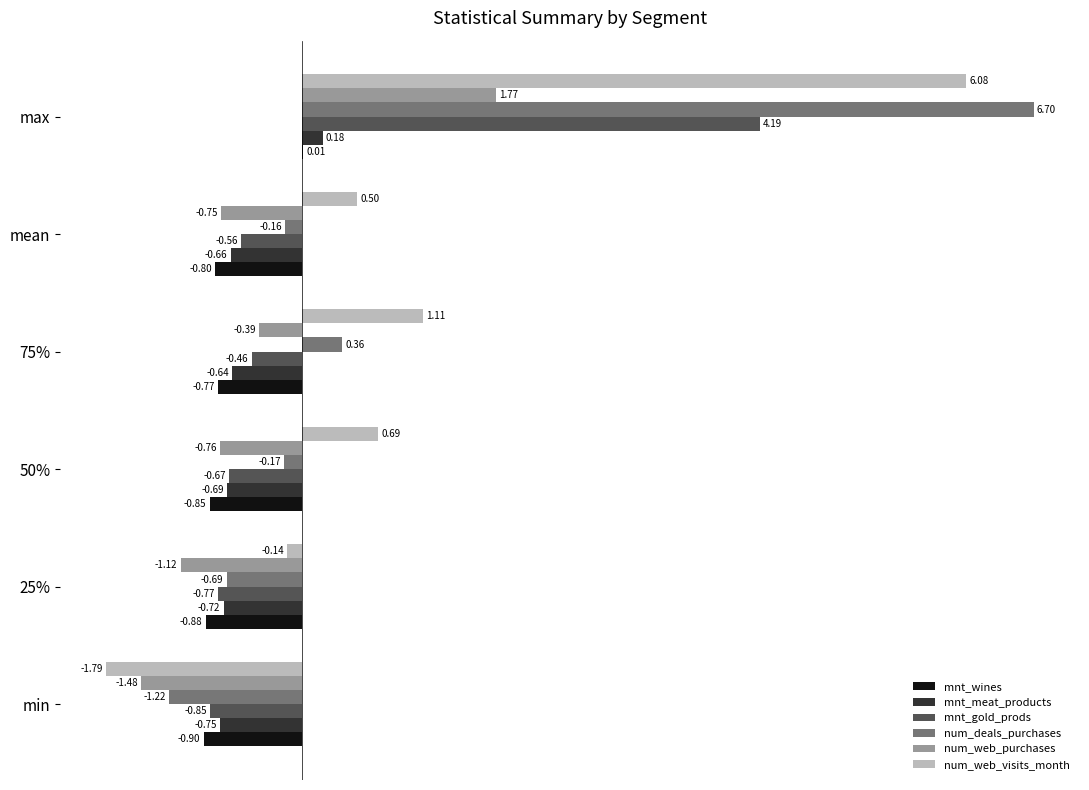

Is the value of mnt_wines at min greater than the value of num_web_purchases at 50%?

No